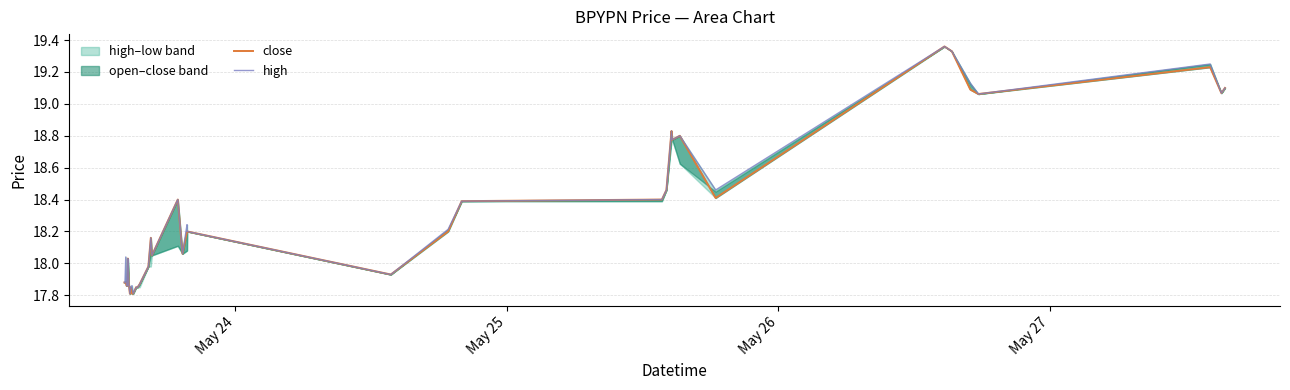

True or false: high and close cross at least once.

False